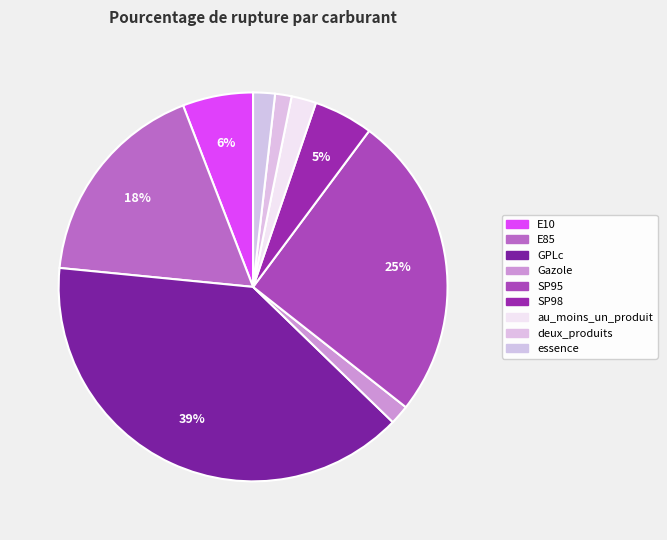

Count the number of slices in the pie.

9